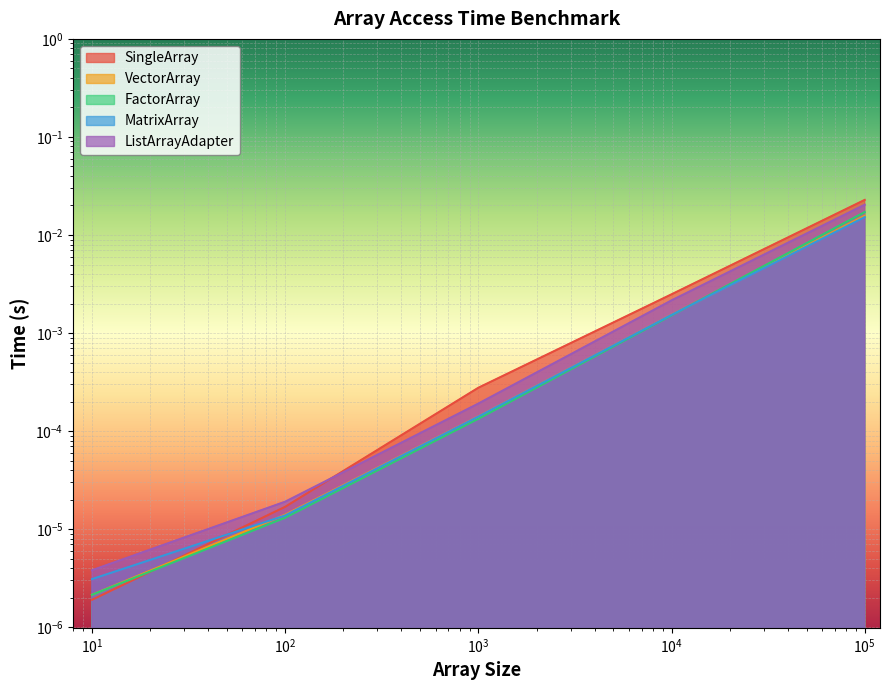

Which category has the lowest value across all series?

10